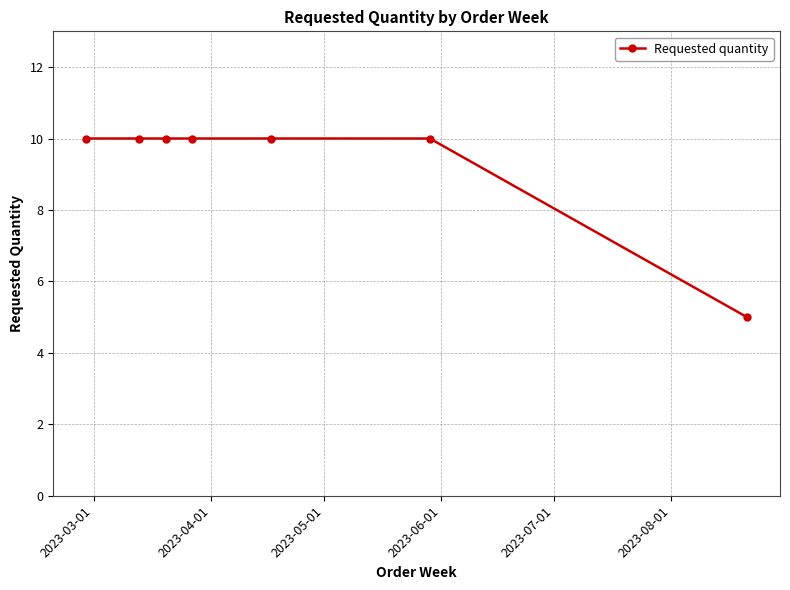

How many distinct data groups are displayed?

1